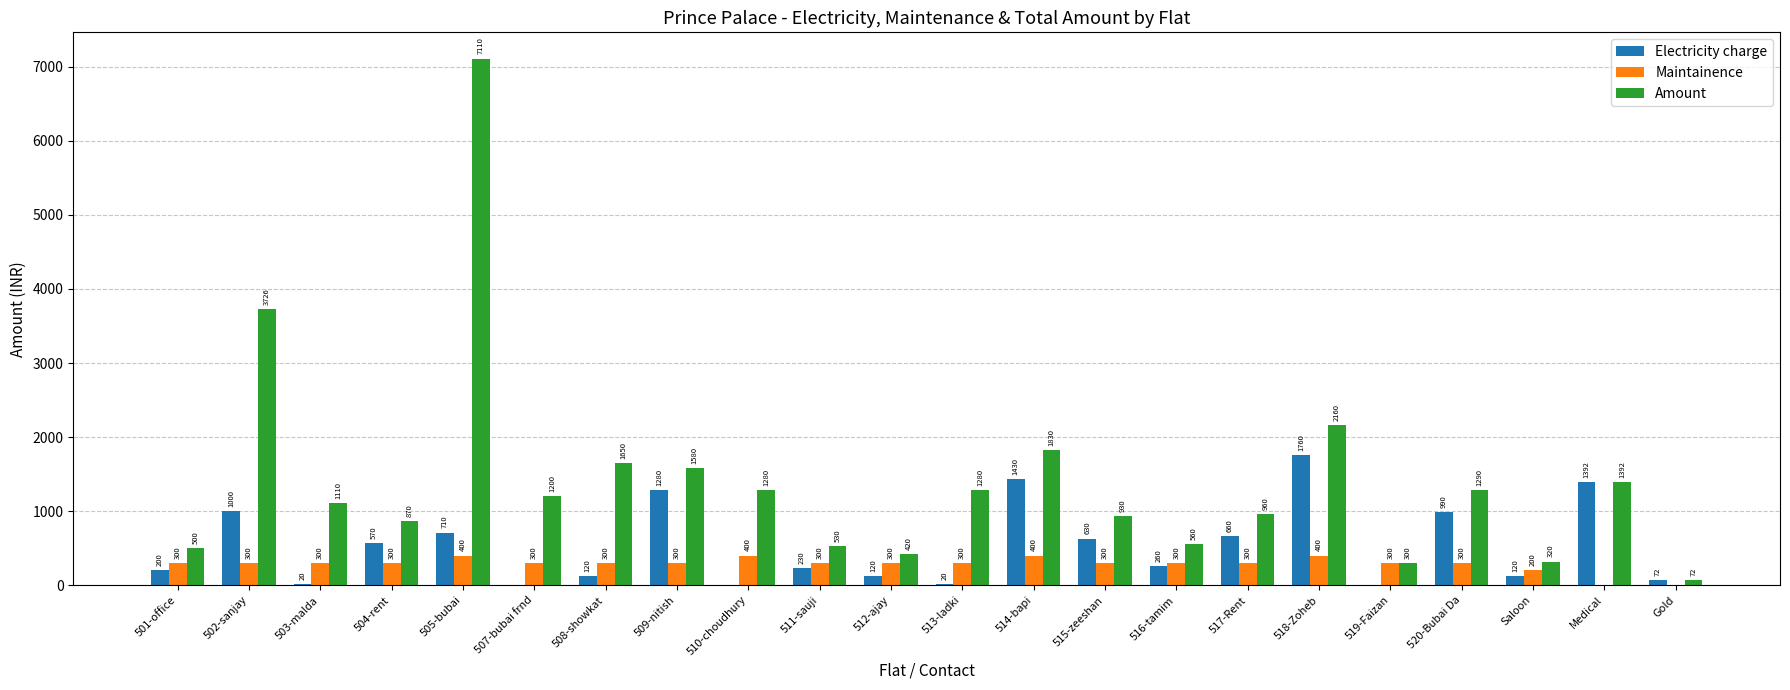

Does the chart contain stacked bars?

No